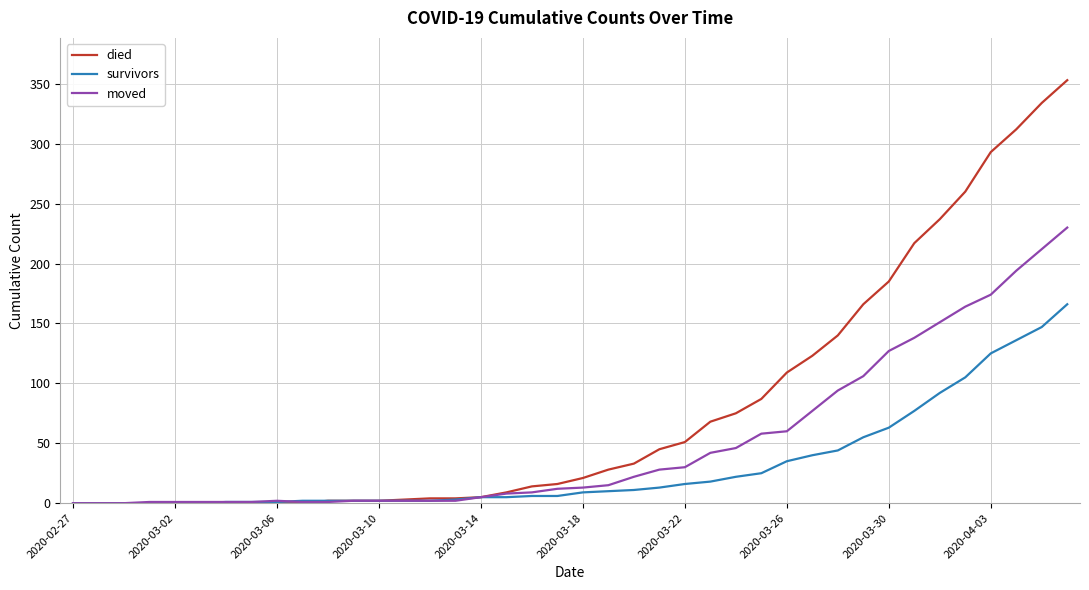

Which series has the largest range (max minus min)?

died